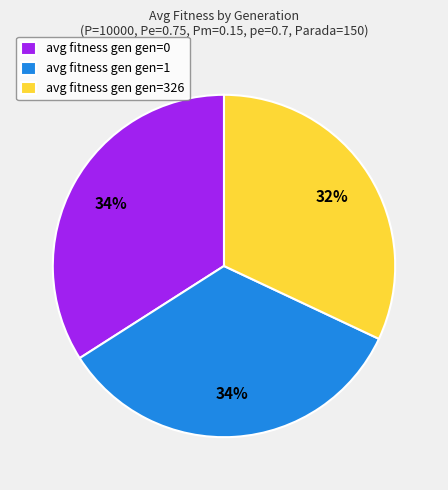

To the nearest percent, what is the average slice percentage?

33%